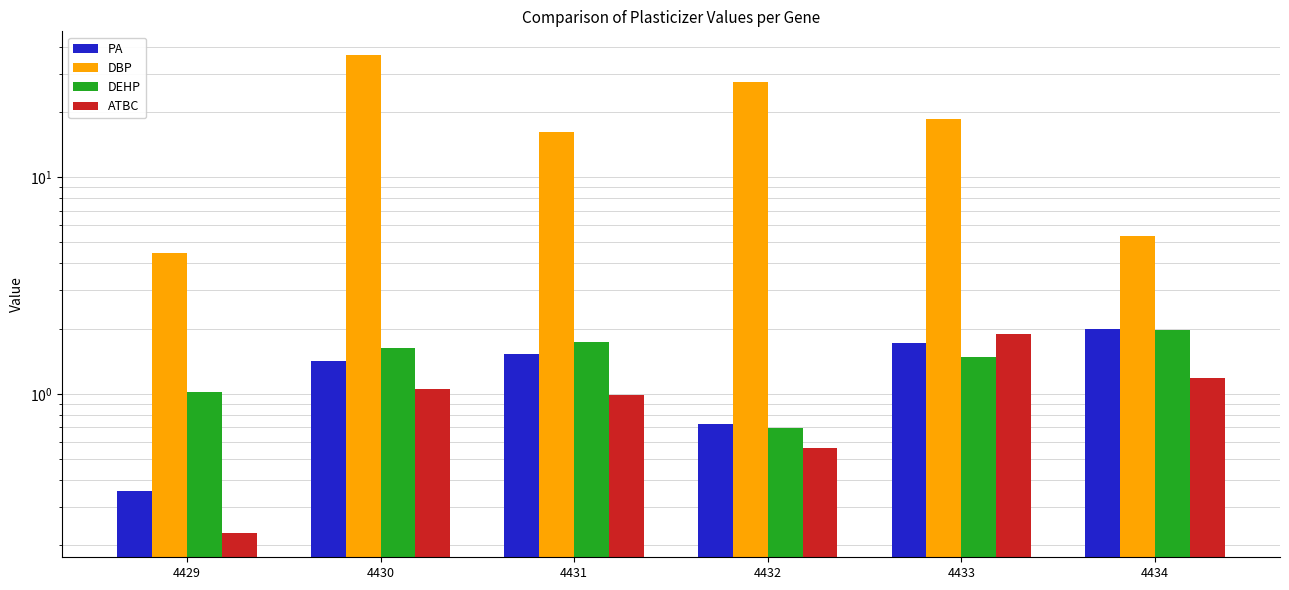

How many values in the DEHP series exceed 1?

5